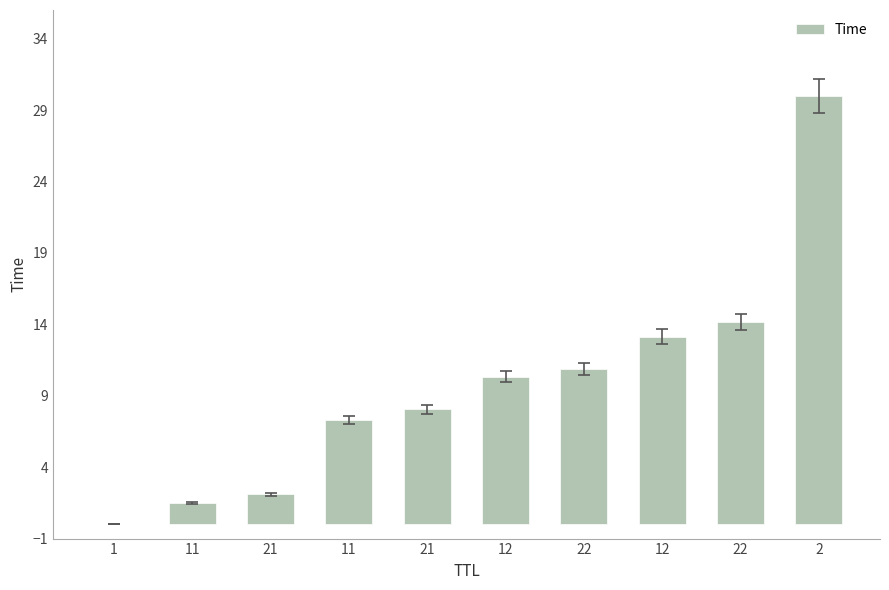

Which category has the lowest value across all series?

1